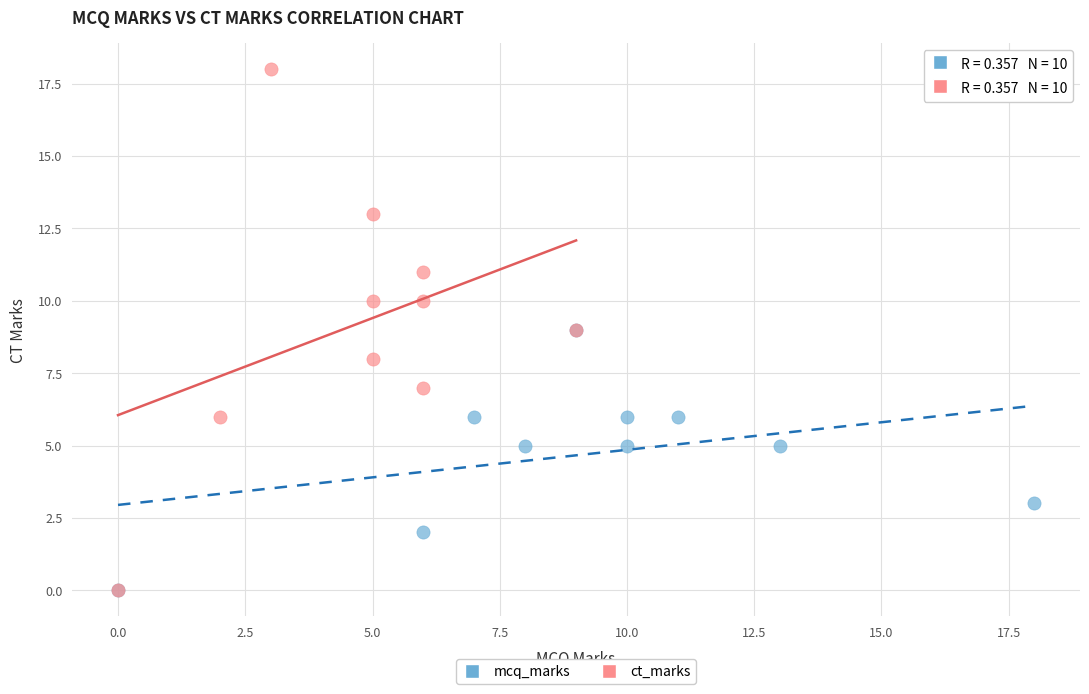

Which series has the widest spread of Y values?

ct_marks